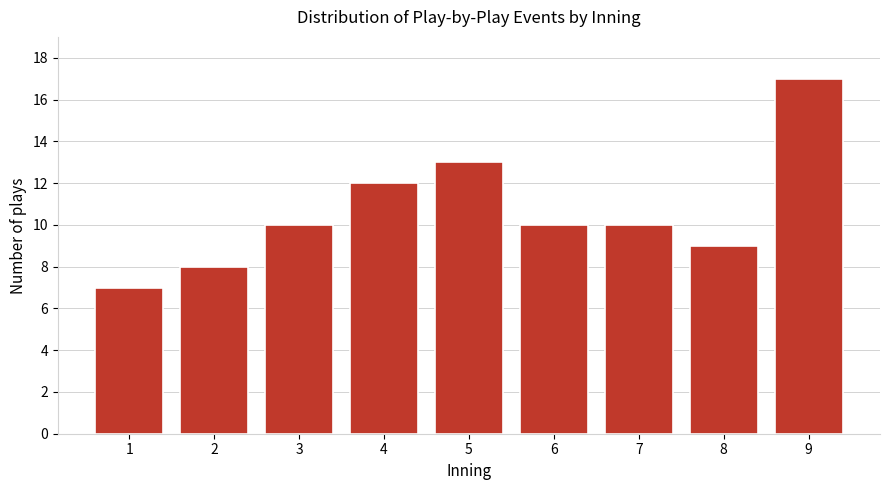

Reading right to left, list all the values displayed in this chart.

17	9	10	10	13	12	10	8	7